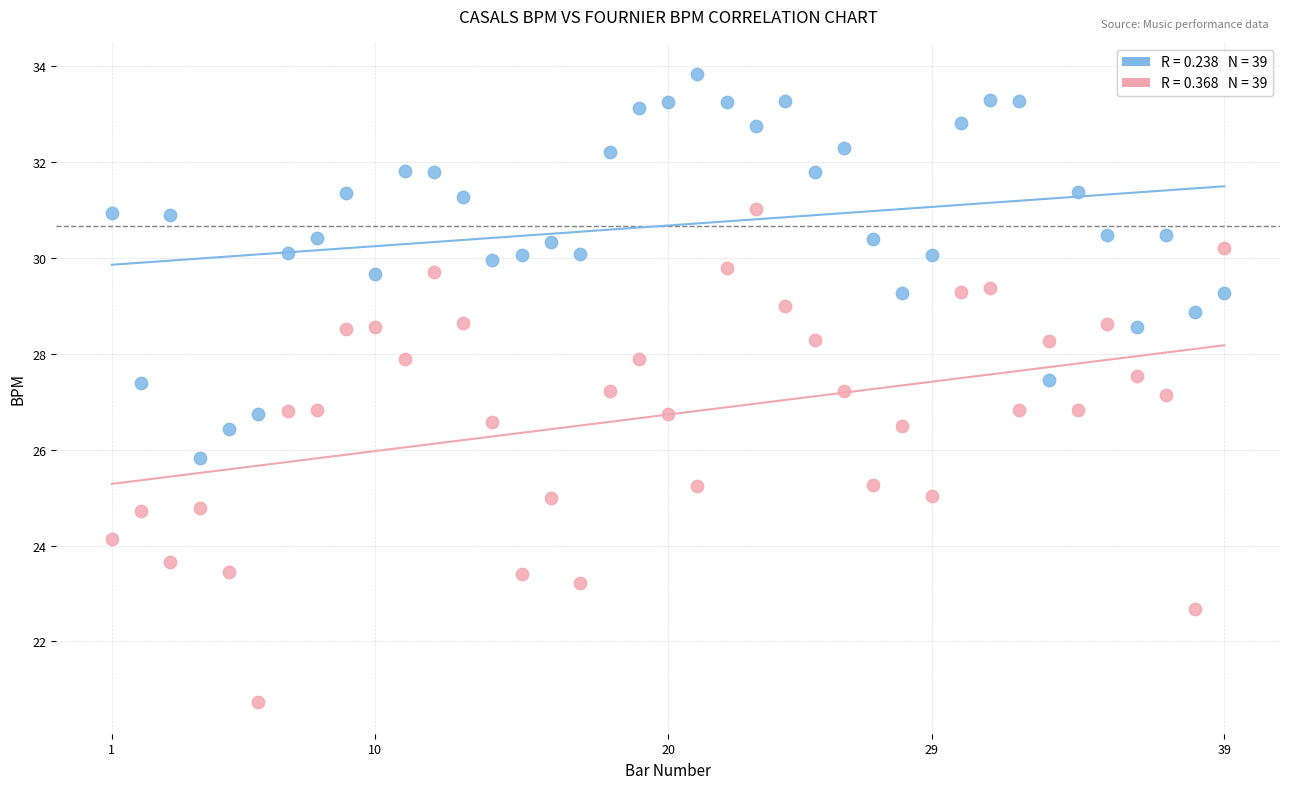

Across all data points, what is the range of Y values (max minus min)?

13.1